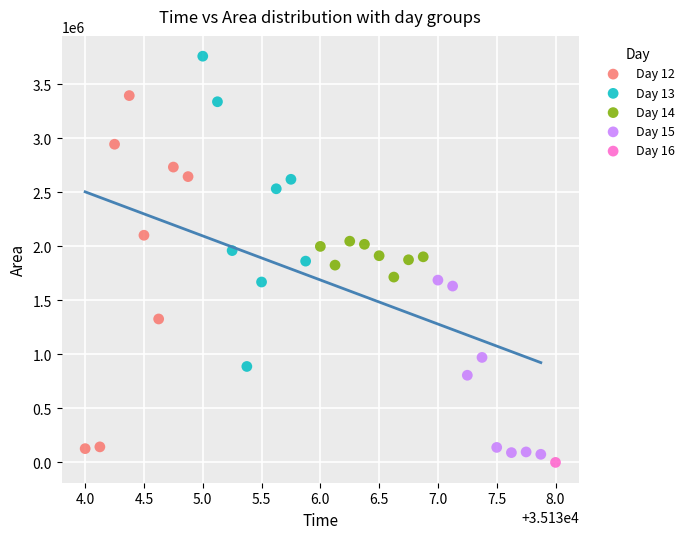

Which series contains the lowest Y value?

Day 16